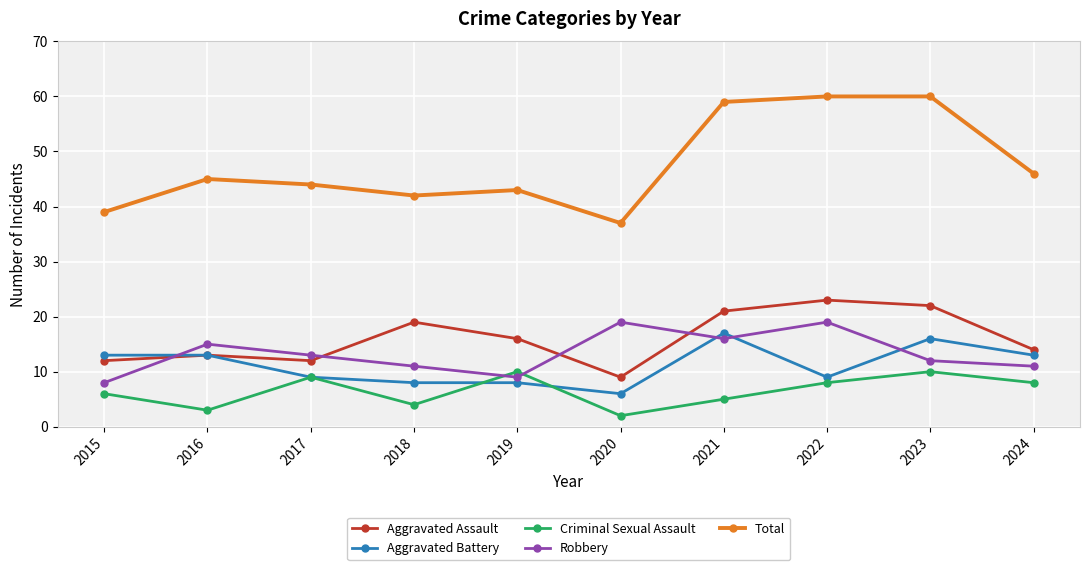

What is the difference between the highest and lowest values at 2015?

33